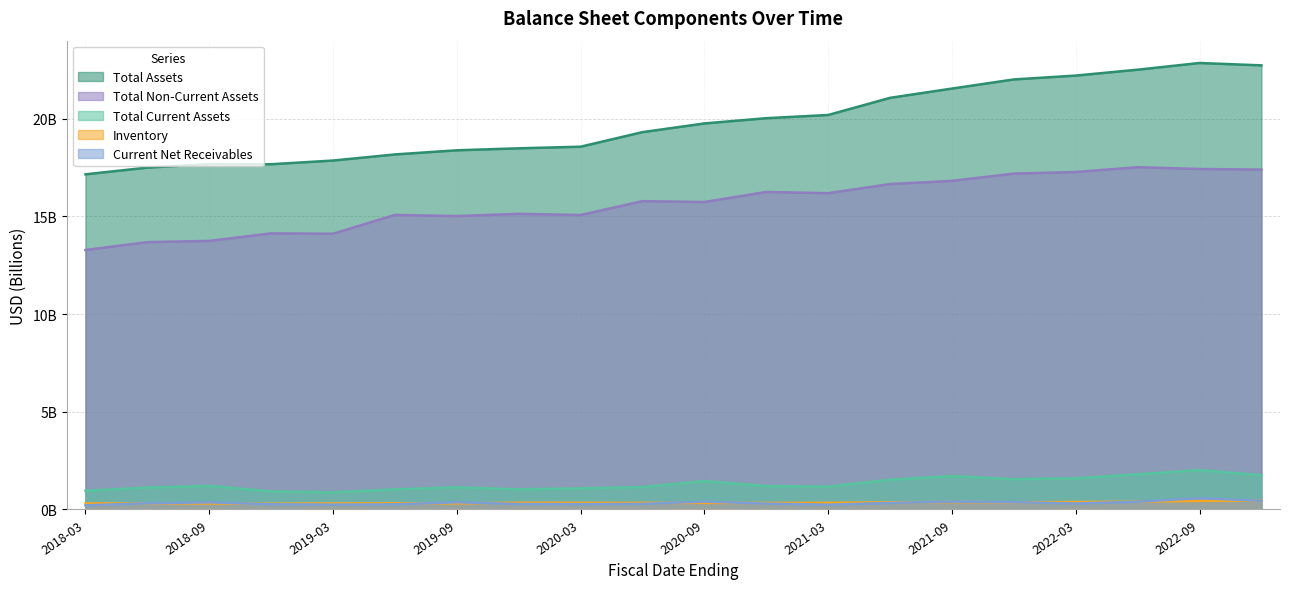

What is the difference between the totalNonCurrentAssets values at 2021-06-30 and 2022-03-31?

0.6